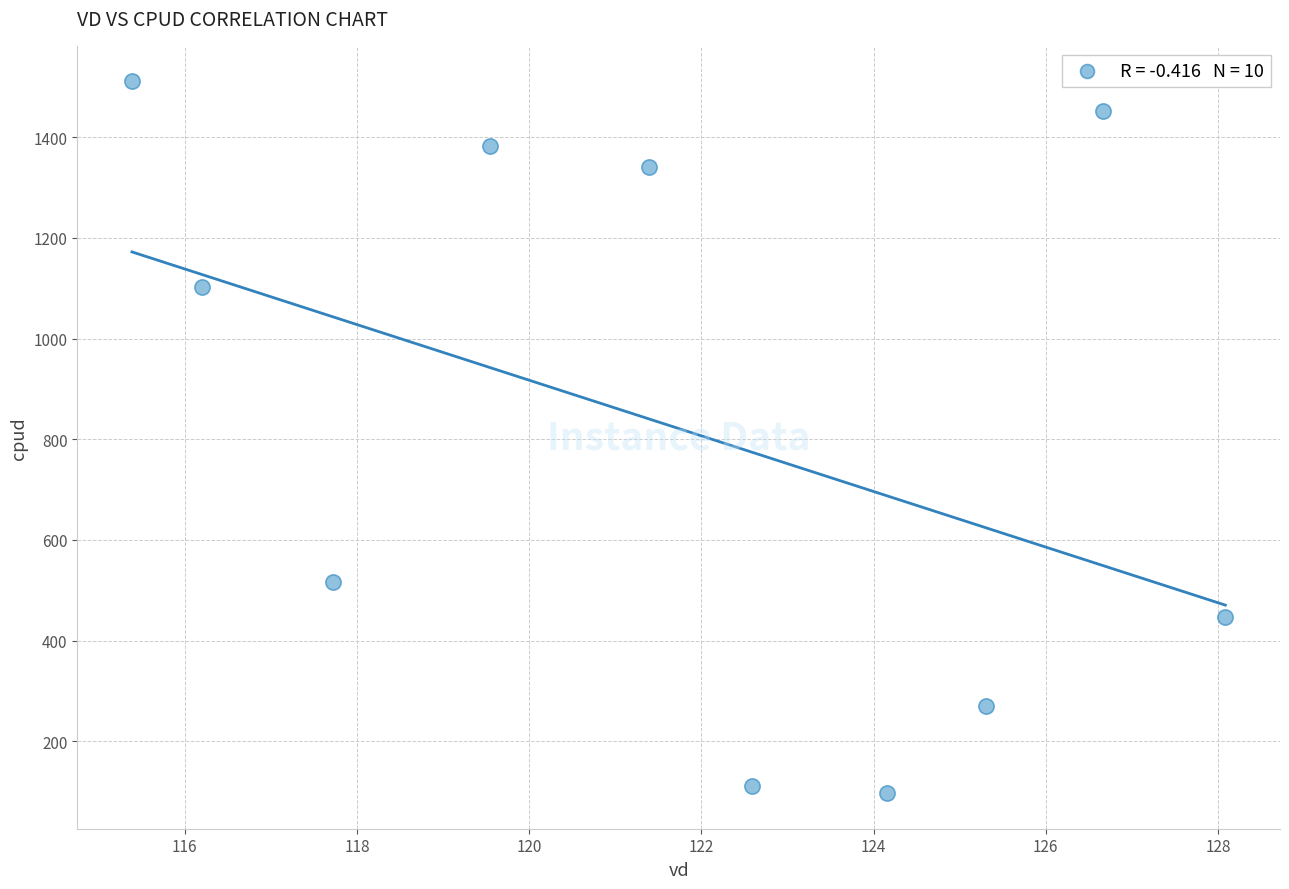

What is the range of X values (max minus min)?

12.7